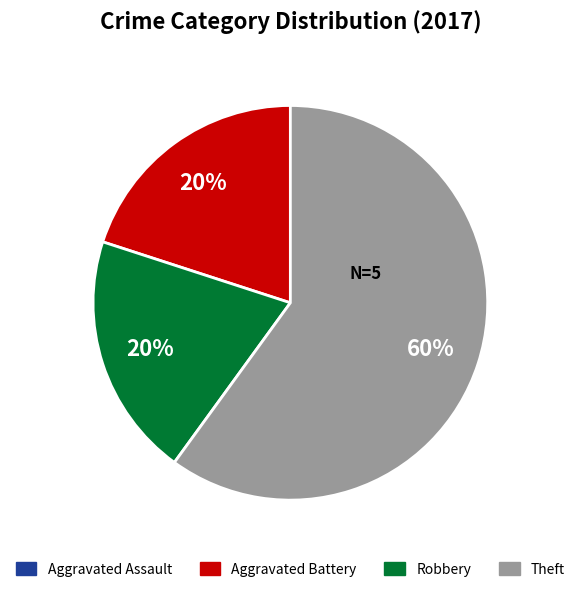

To the nearest percent, what portion does Theft represent?

60%